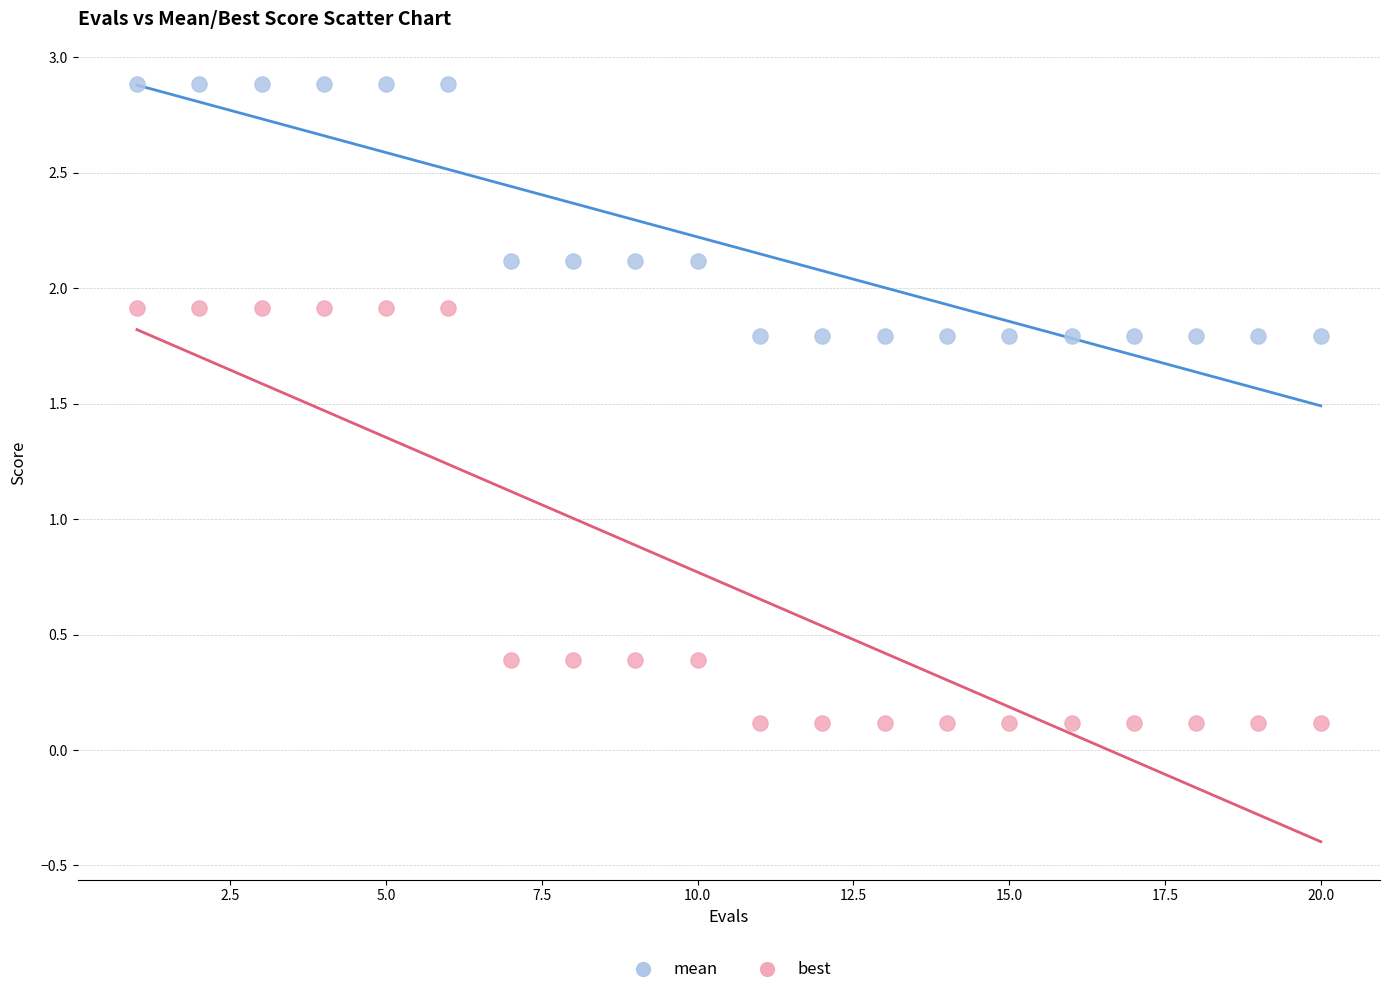

Across all data points, what is the range of X values (max minus min)?

19.0